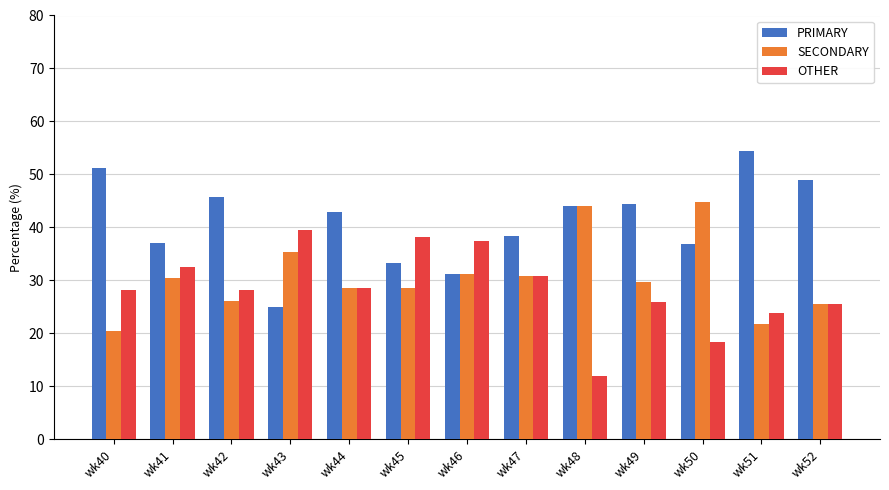

The value of SECONDARY at wk40 is 11.9. True or false?

False